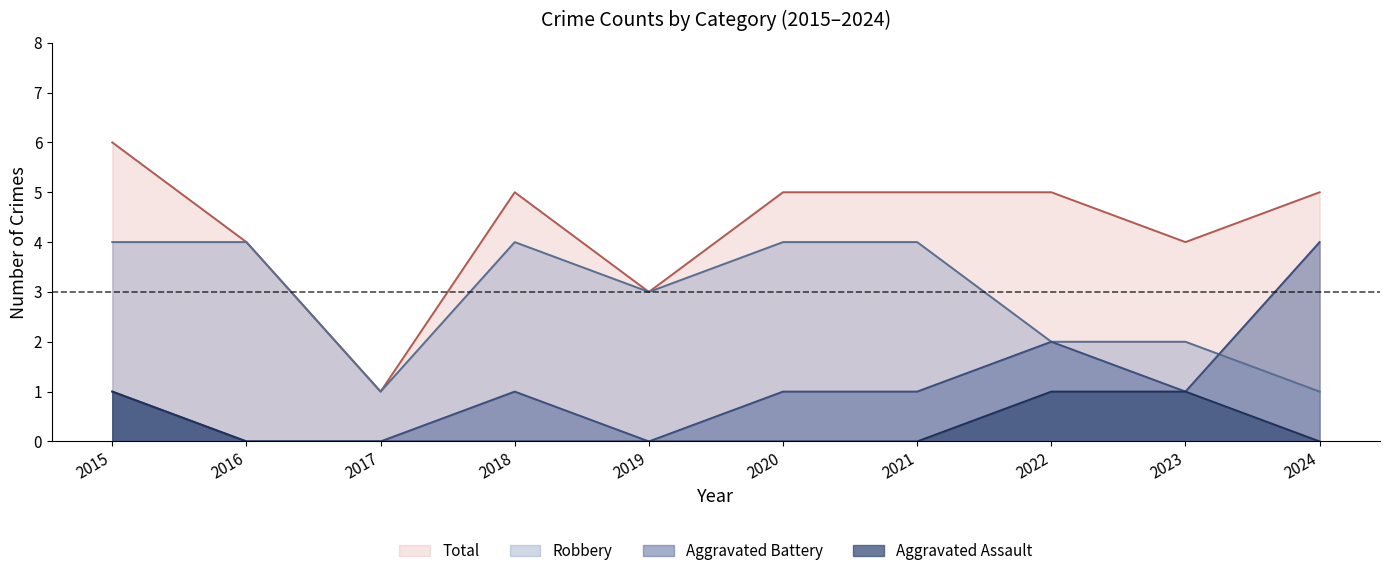

Where does the Total series first go above 5?

2015